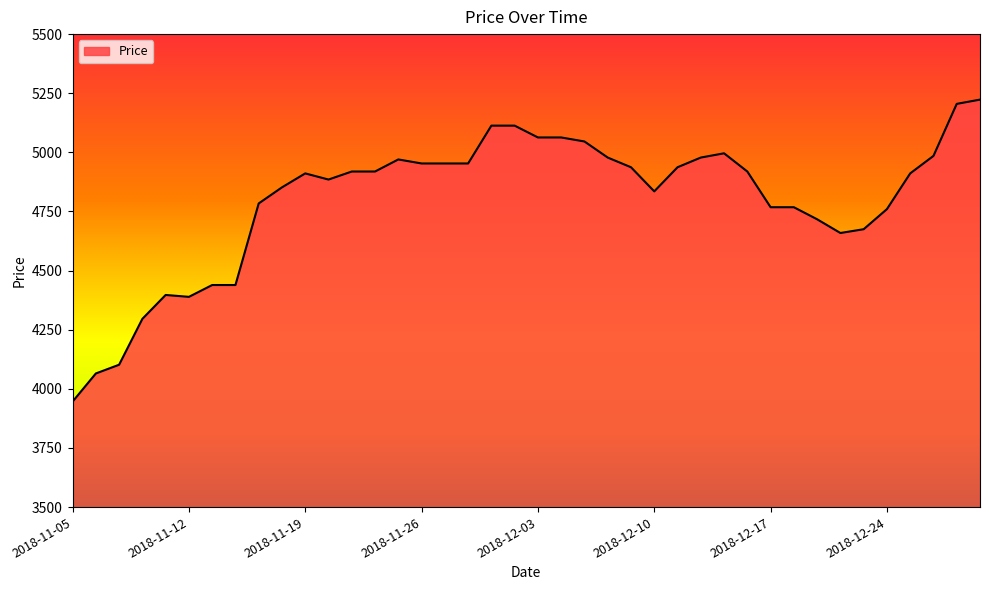

What is the difference between the maximum and minimum values?

1277